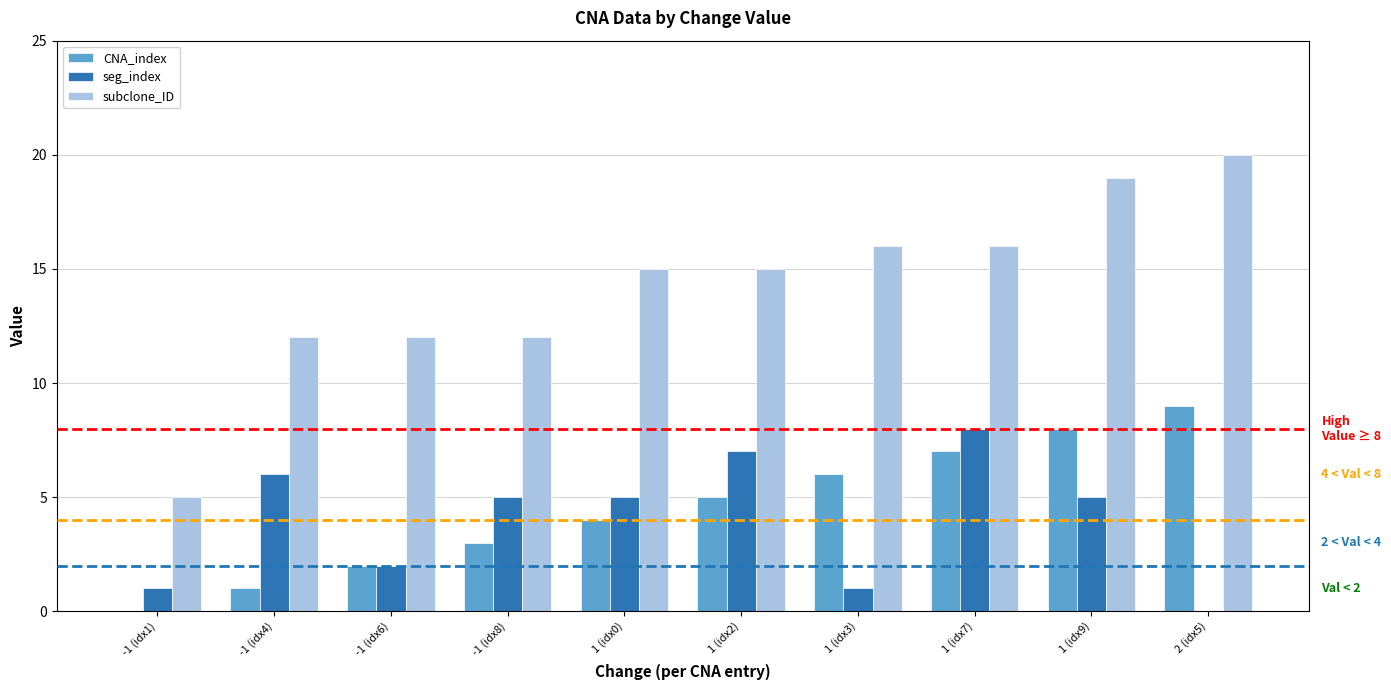

Which series has the largest range (max minus min)?

subclone_ID